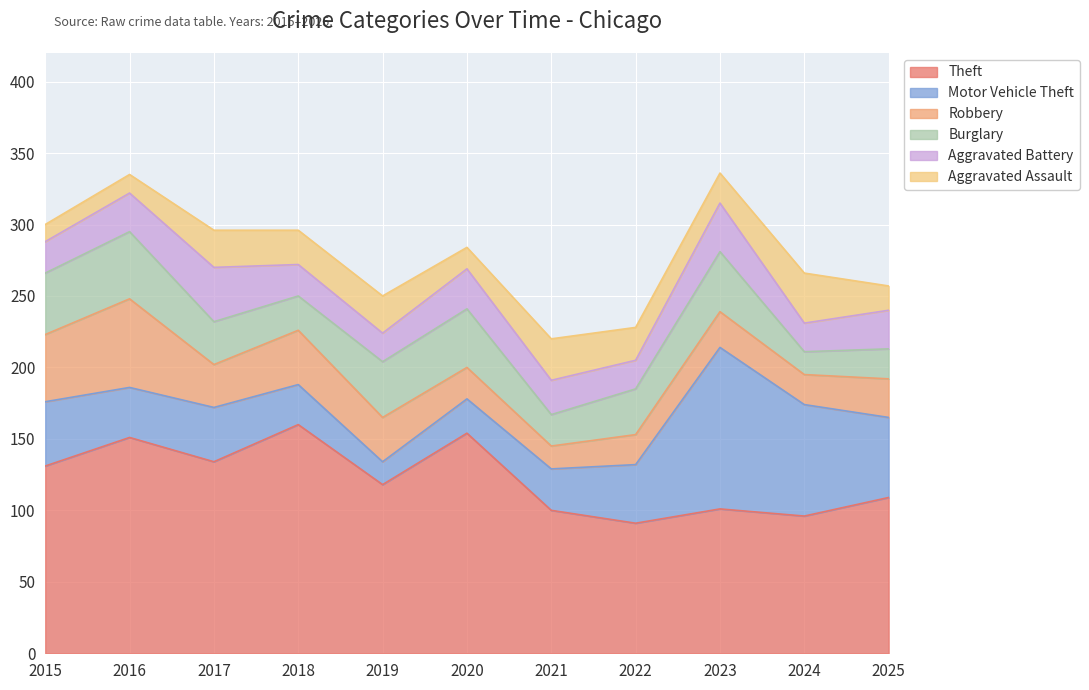

How many intersections are there between Robbery and Motor Vehicle Theft?

3